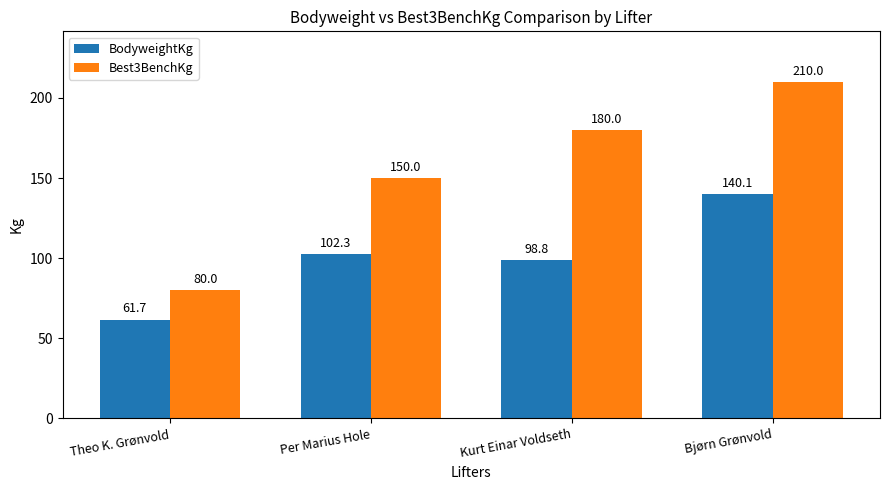

What is the label of the 4th bar from the left?

Bjørn Grønvold